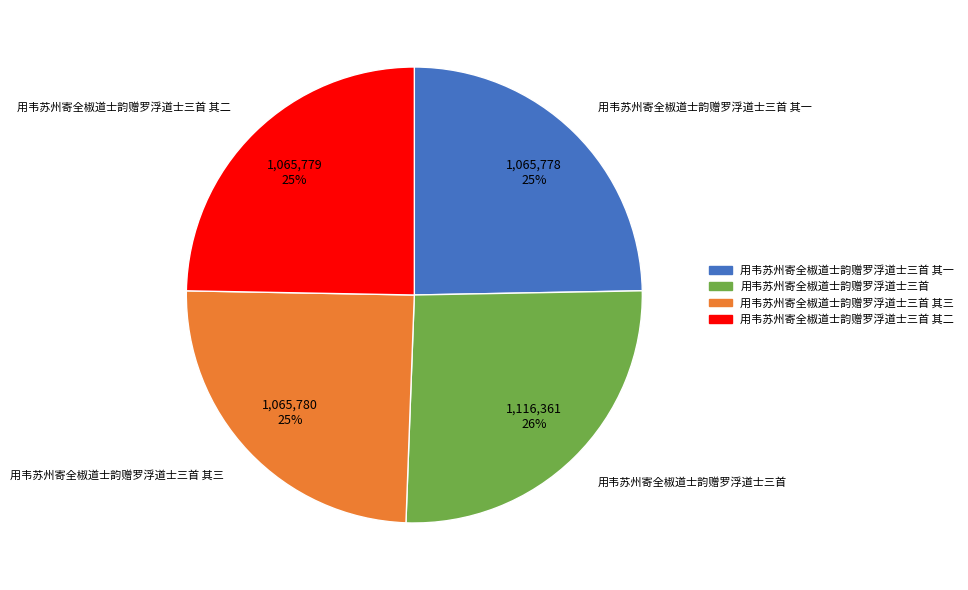

Does any single category account for the majority?

No